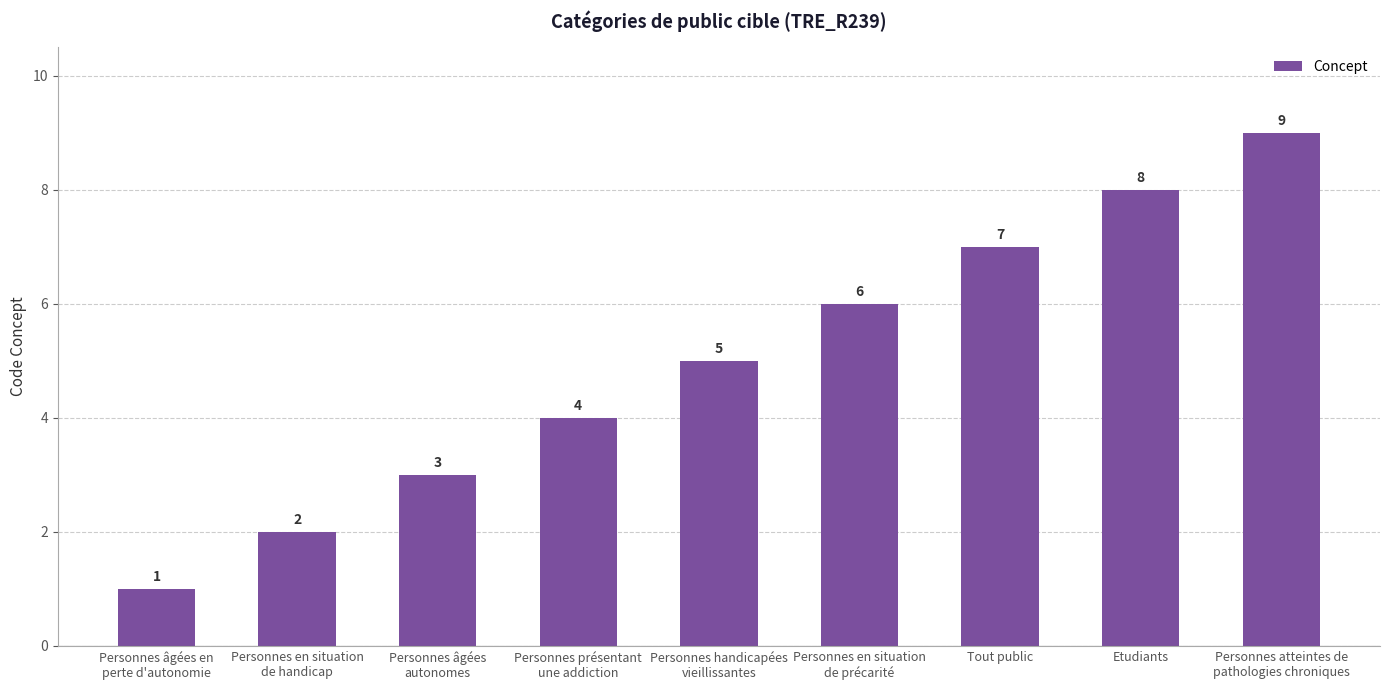

How many data points are less than 5?

4